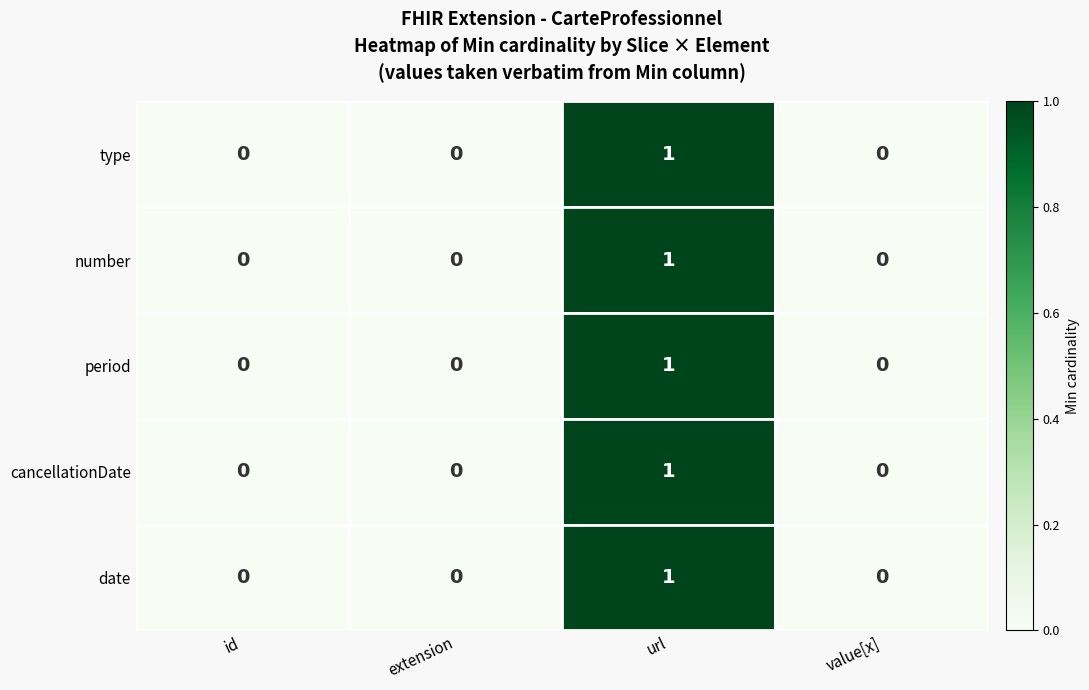

How many date values are between 0 and 1?

4